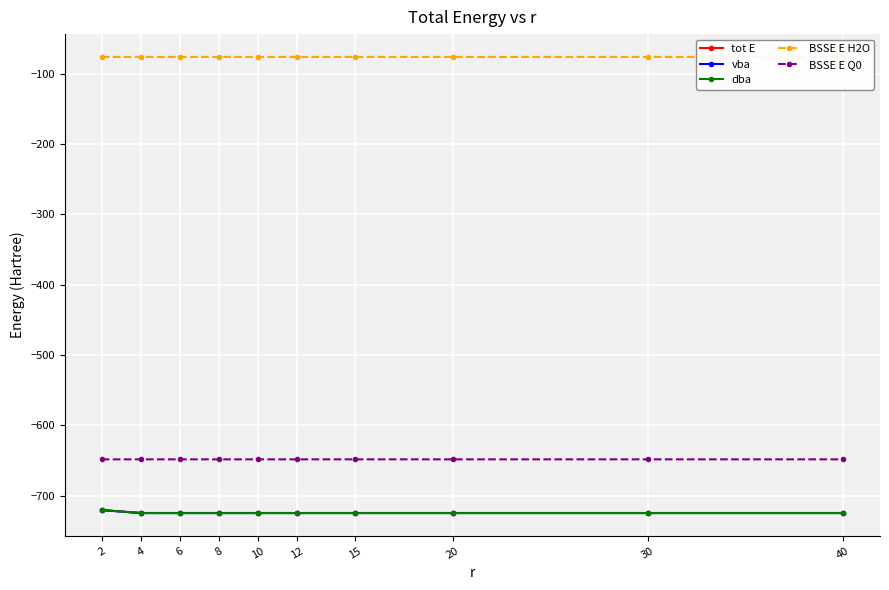

Which category has the highest value across all series?

40